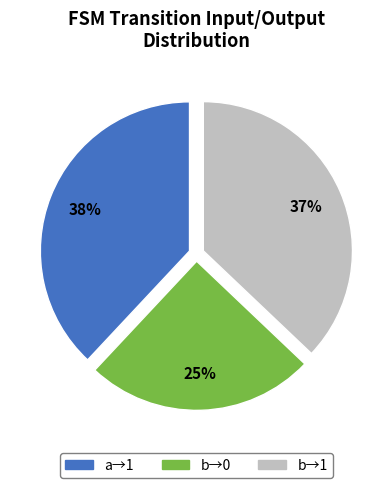

How many slices are in this pie chart?

3